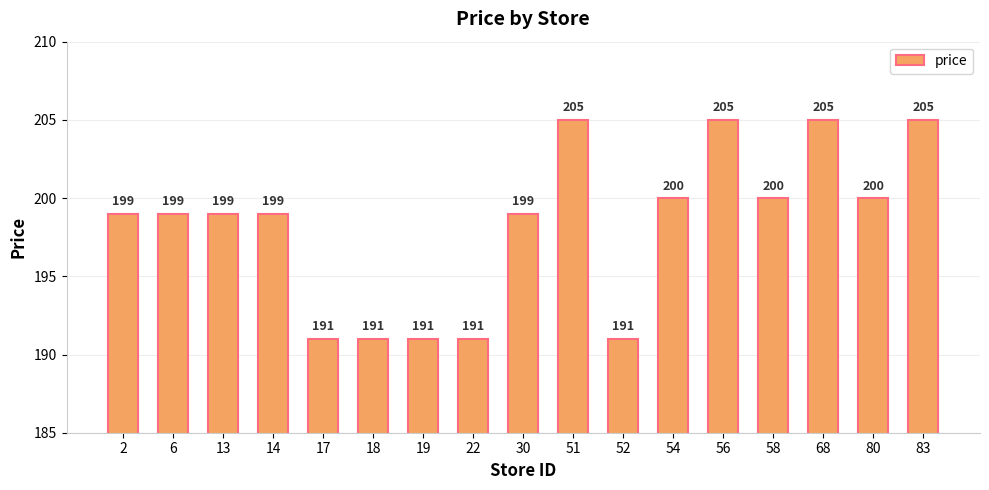

Reading right to left, list all the values displayed in this chart.

205	200	205	200	205	200	191	205	199	191	191	191	191	199	199	199	199